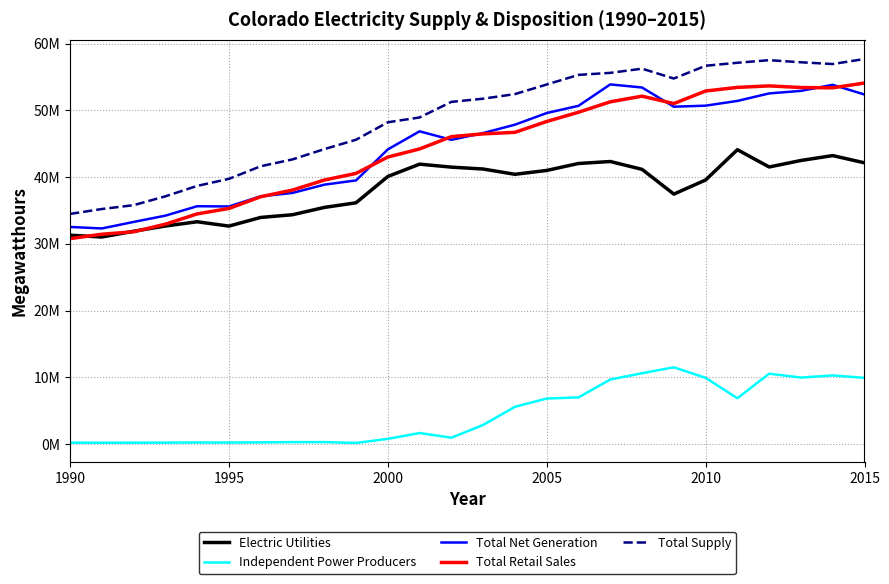

List the series in order of their peak value, highest first.

Total Supply, Total Retail Sales, Total Net Generation, Electric Utilities, Independent Power Producers